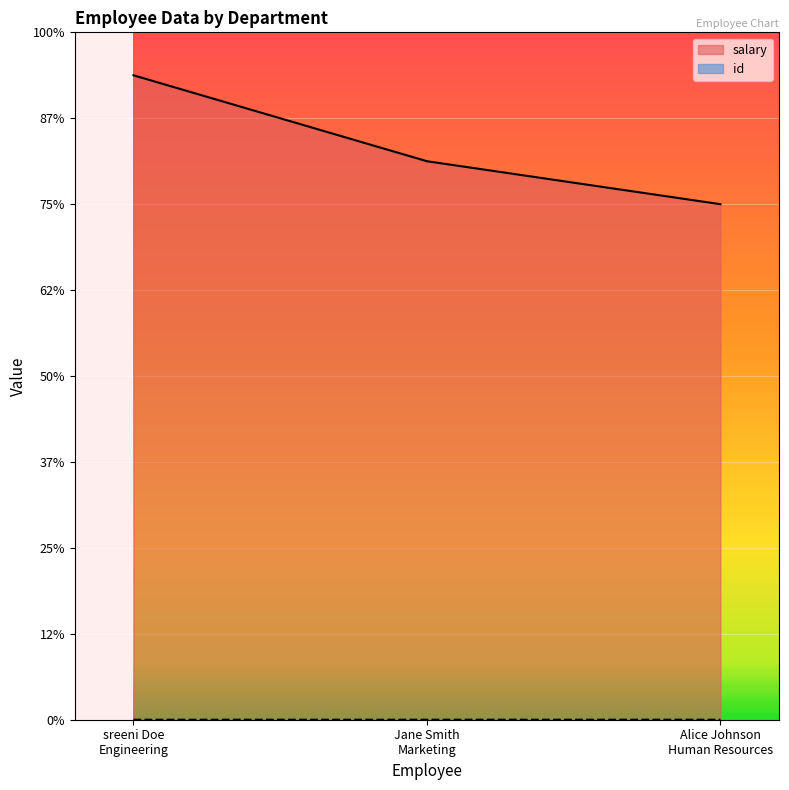

What is the minimum value for id?

1